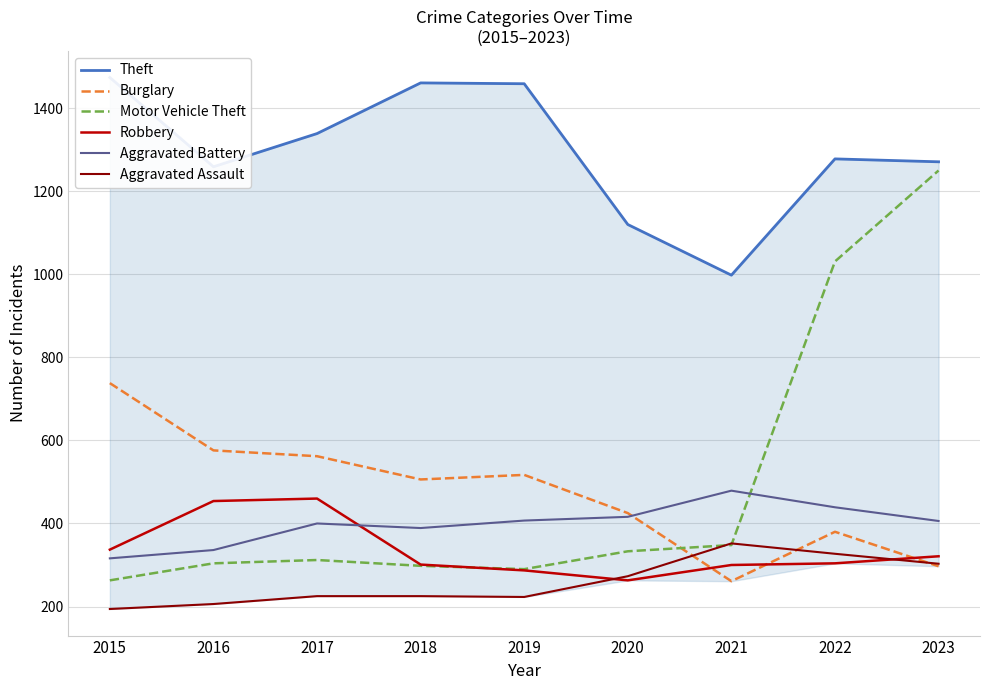

Does the chart display data point markers on the line(s)?

No